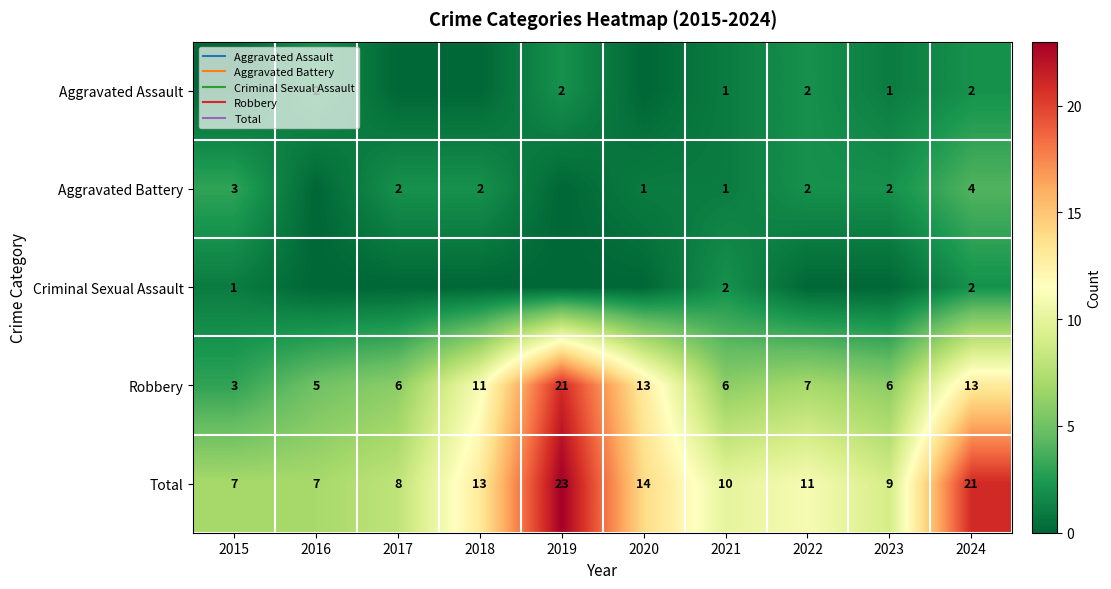

Where is Total nearest to the value 15?

2020